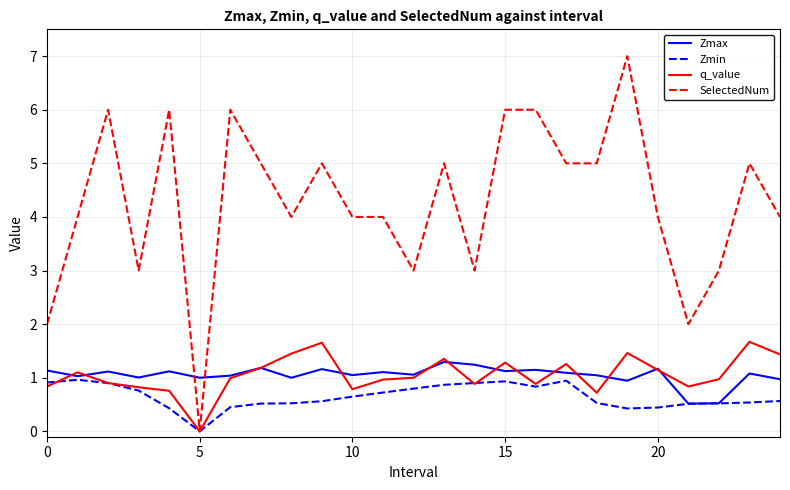

What is the greatest value displayed?

7.0